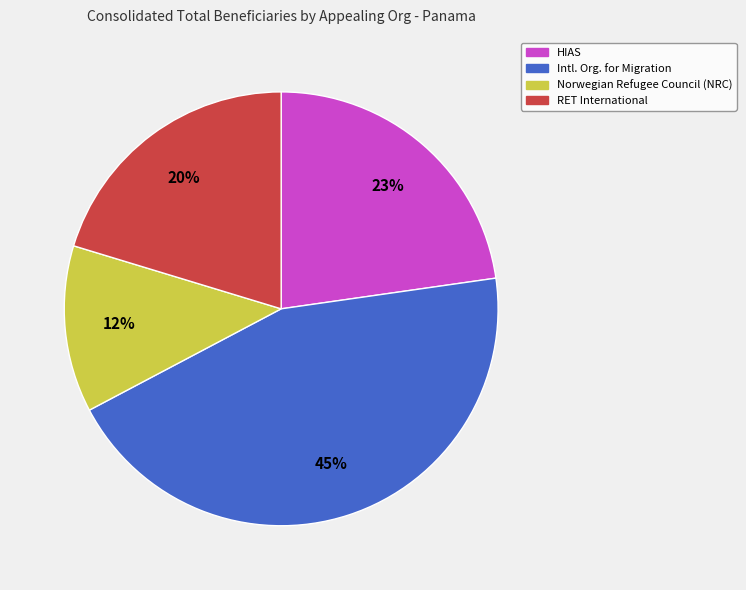

Approximately how many times larger is the value at Norwegian Refugee Council (NRC) compared to RET International?

0.6